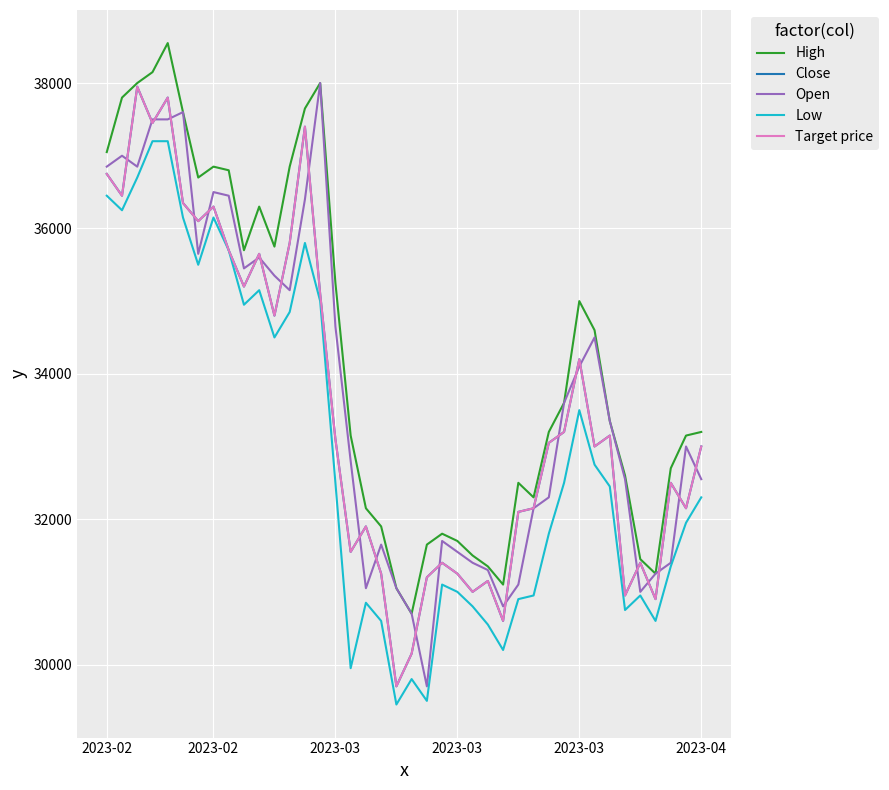

How many interior local peaks does the Open series have?

9